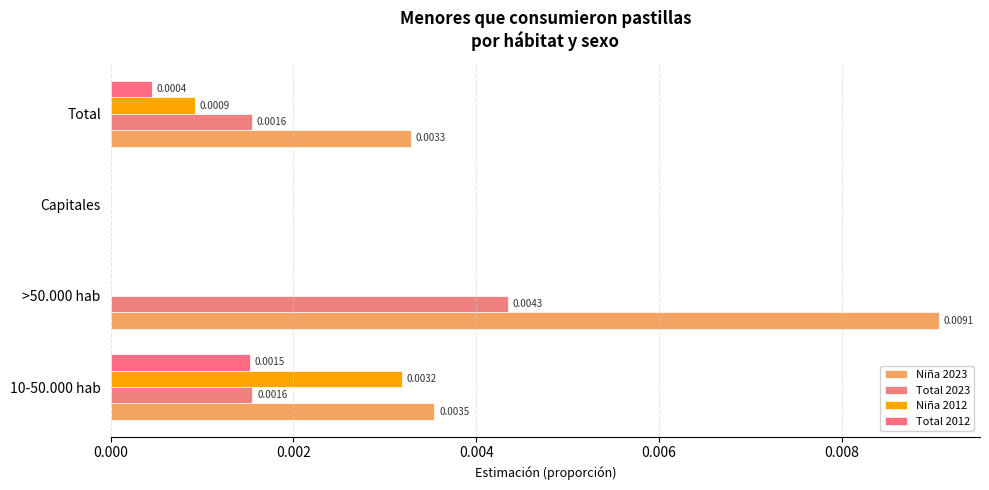

What are all the series names shown in the legend?

Niña 2023, Total 2023, Niña 2012, Total 2012